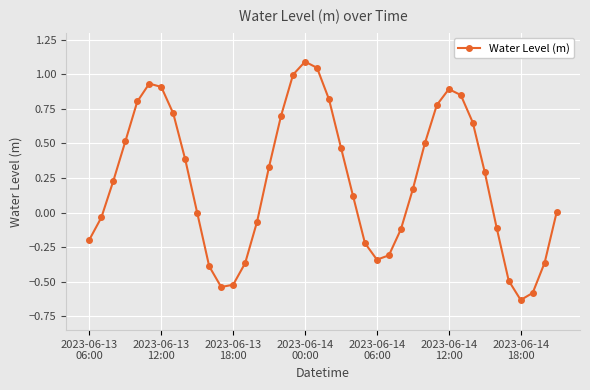

How many interior local peaks (higher than both neighbors) does the data have?

3